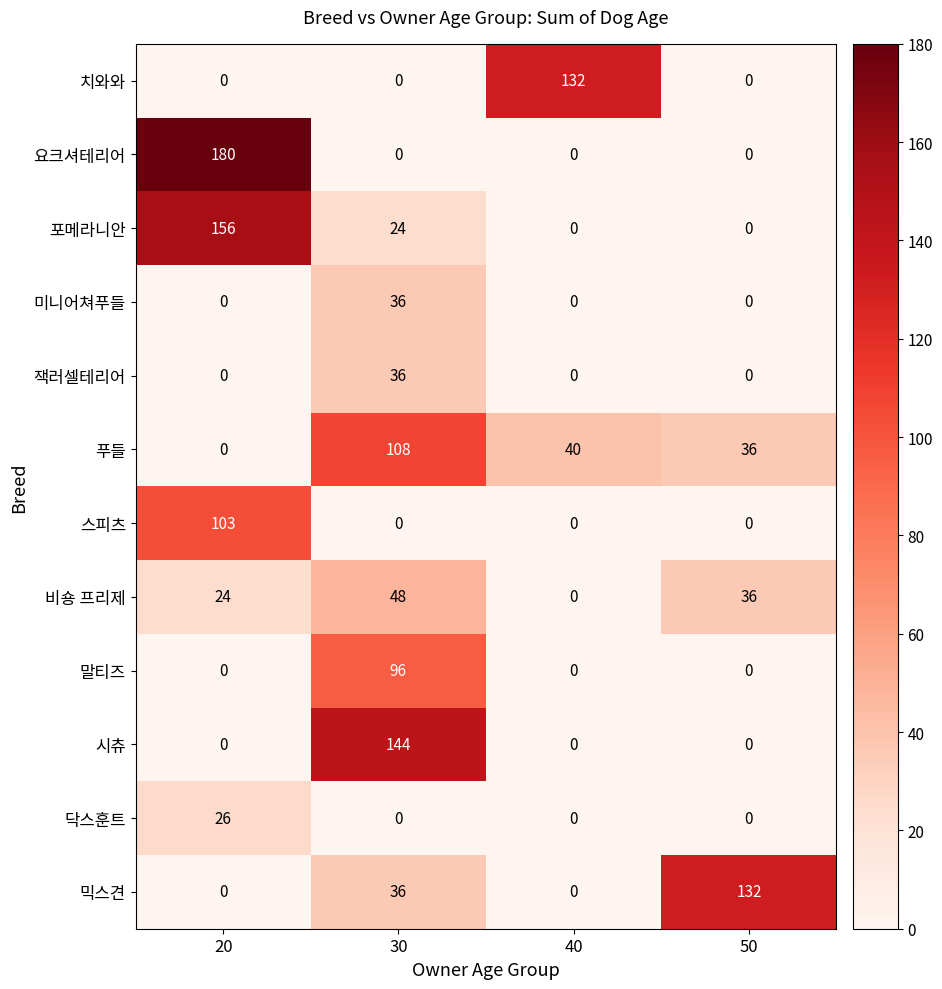

What is the average value of the 스피츠 series?

26